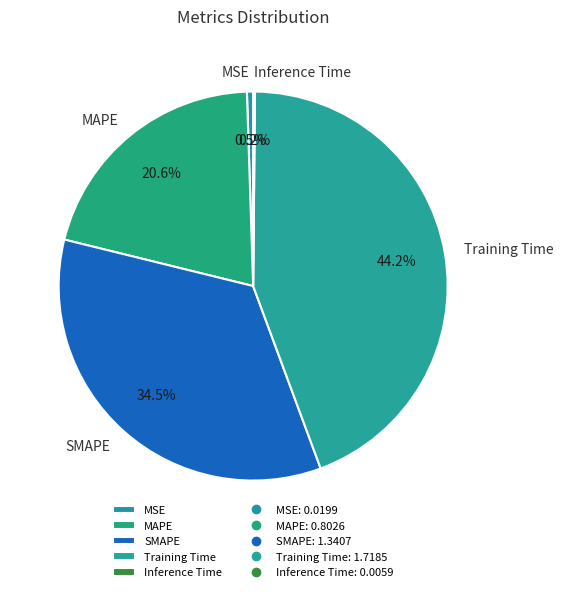

What percentage do SMAPE and MSE together represent?

35.0%